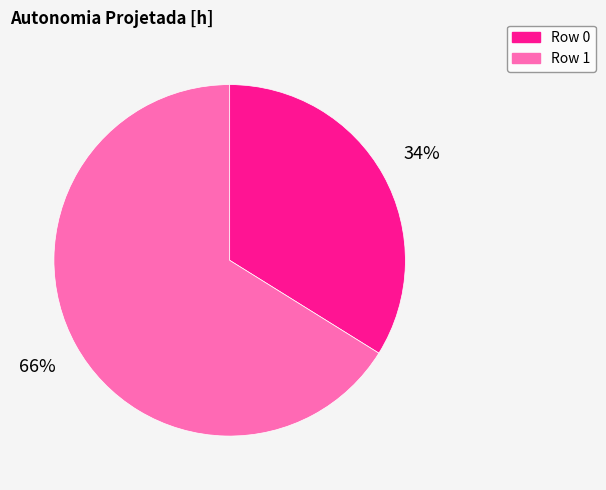

To the nearest percent, what is the difference between the largest and smallest slice percentages?

32%